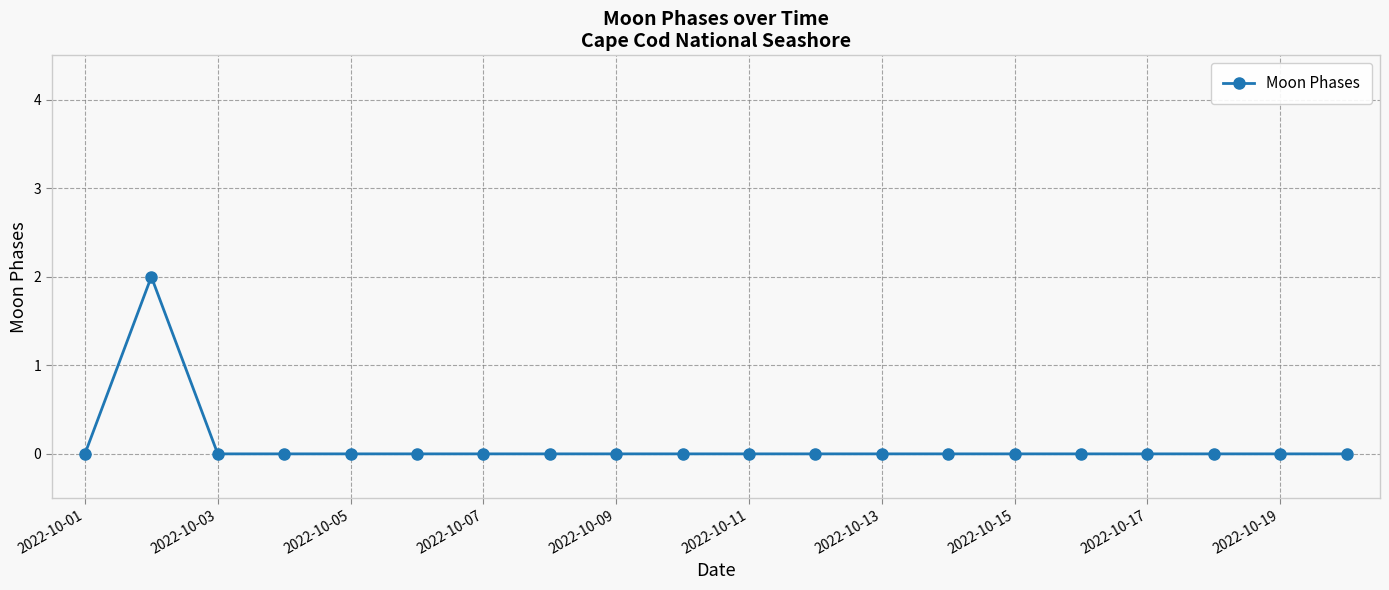

What is the maximum value shown in the chart?

2